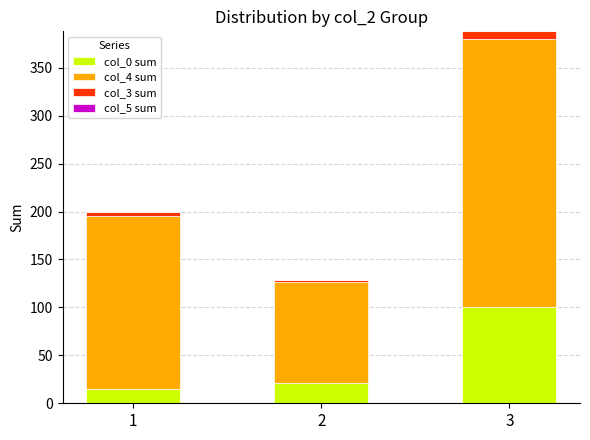

How many bars are there in total?

3